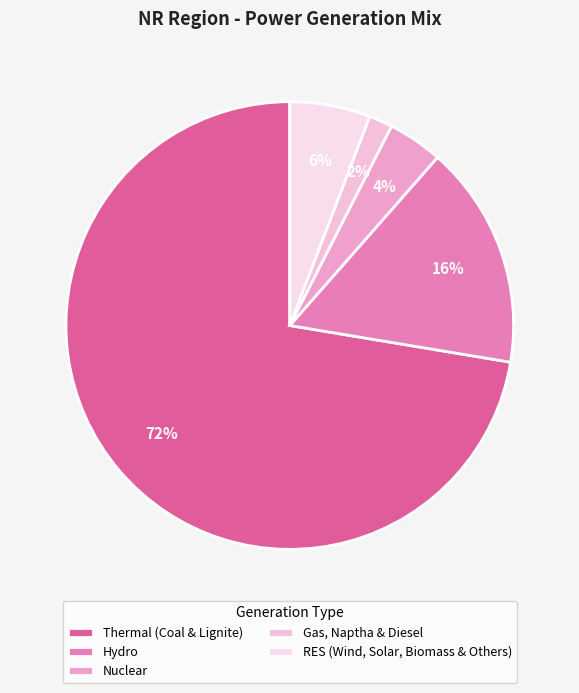

What portion of the pie excludes Gas, Naptha & Diesel?

98.3%